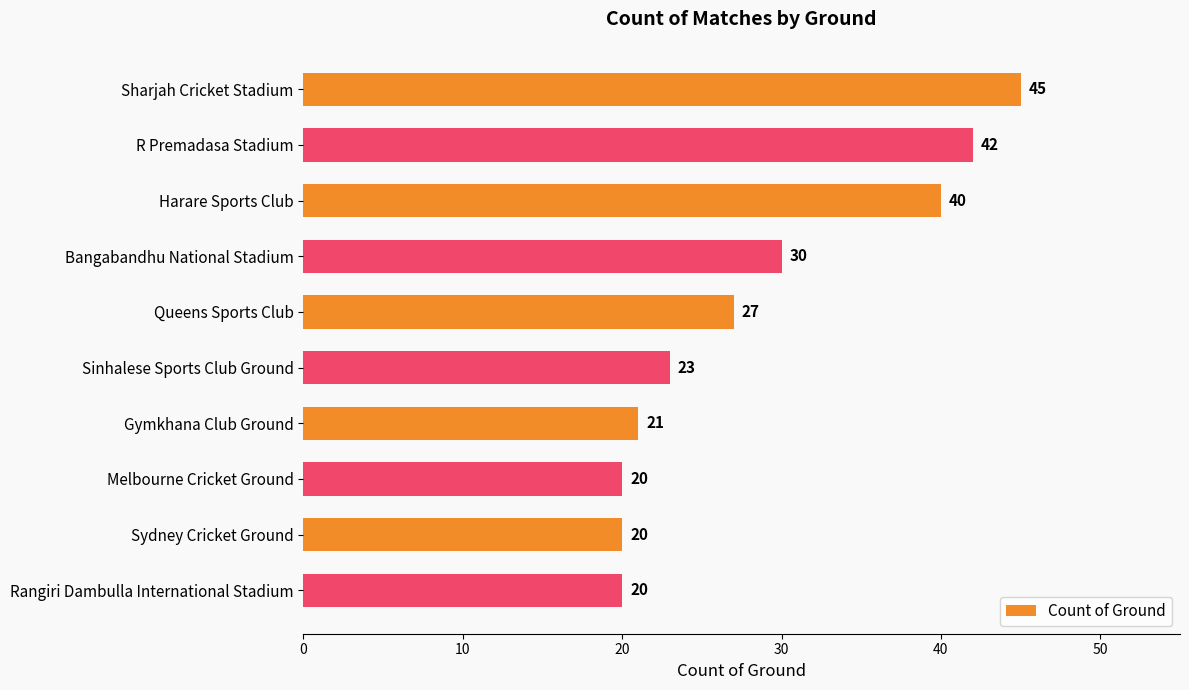

Which has a higher value, Queens Sports Club or Melbourne Cricket Ground?

Queens Sports Club